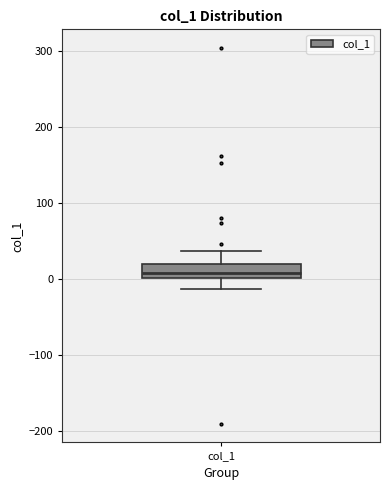

Where does the median line of the box for col_1 sit on the y-axis? The values are not printed on the chart, so give them approximately, as read against the axis.

10